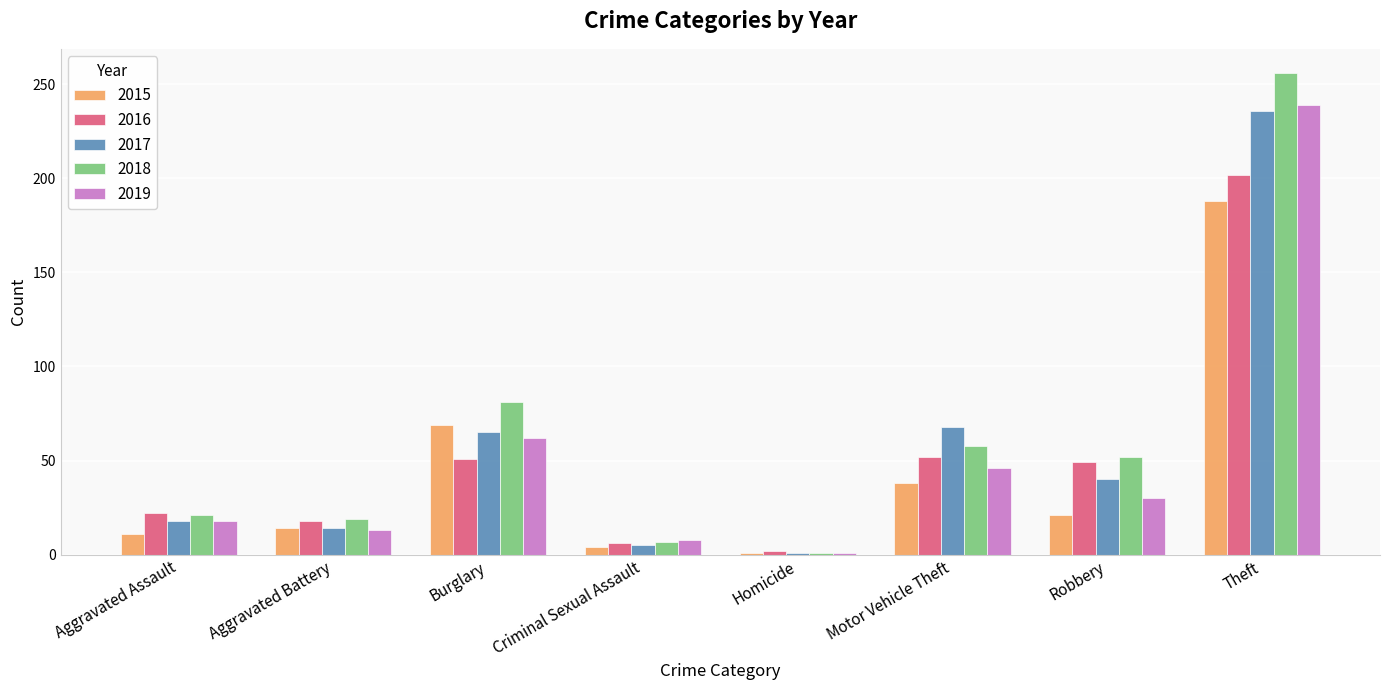

What is the difference between the maximum and minimum values in the 2019 series?

238